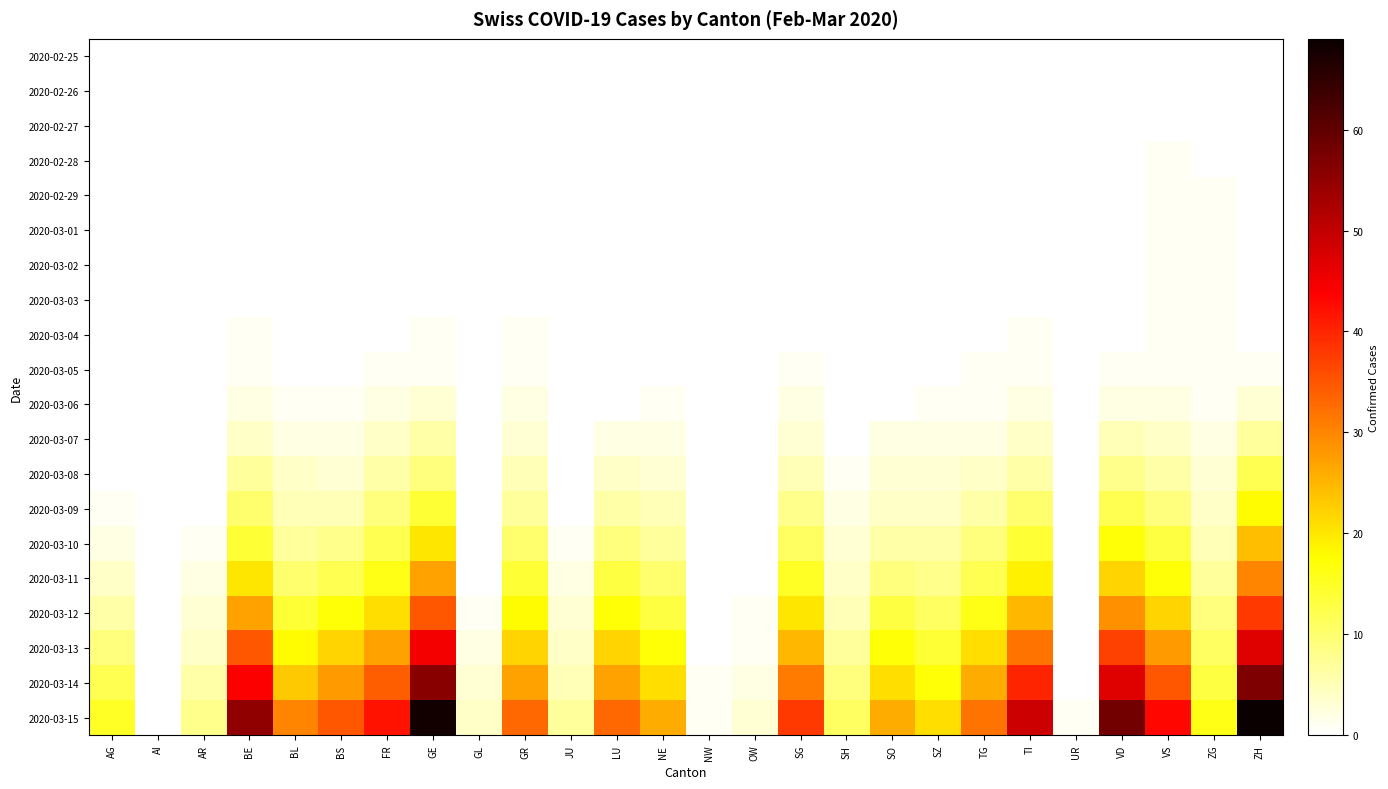

At which category is the sum across all series the highest?

ZH